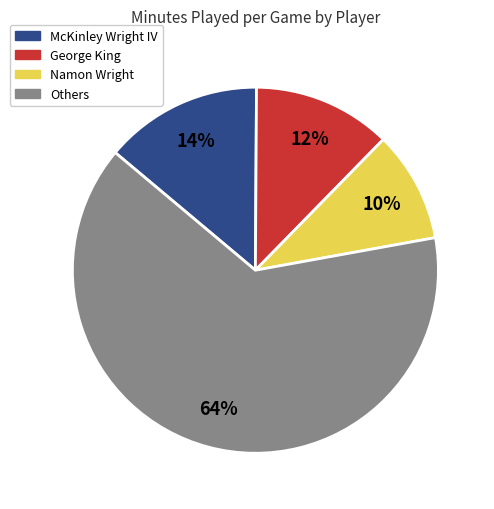

Does any single category account for the majority?

Yes